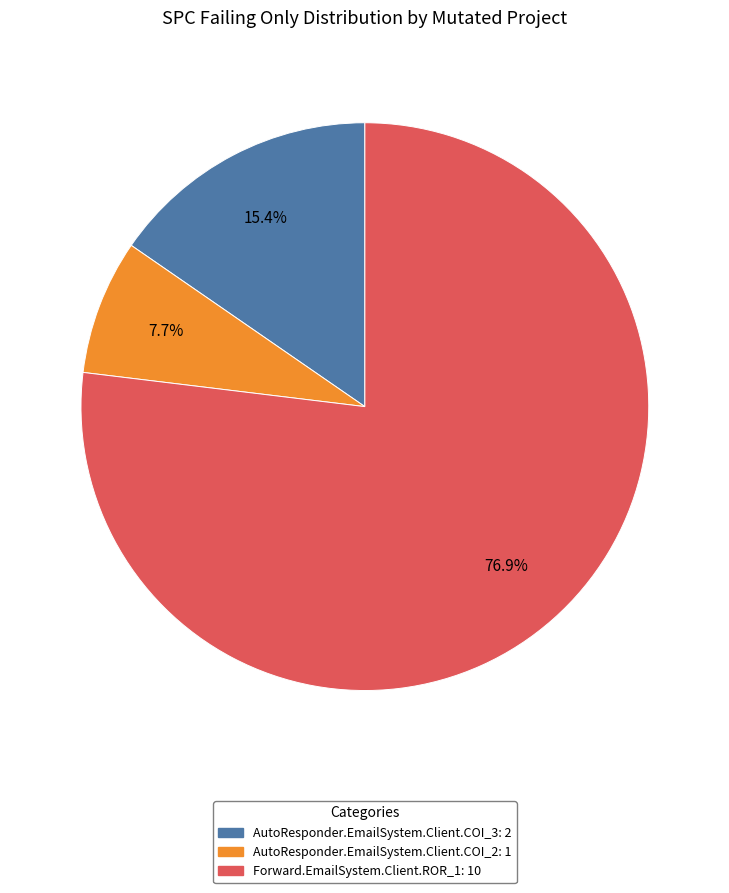

Which slice is the smallest?

AutoResponder.EmailSystem.Client.COI_2